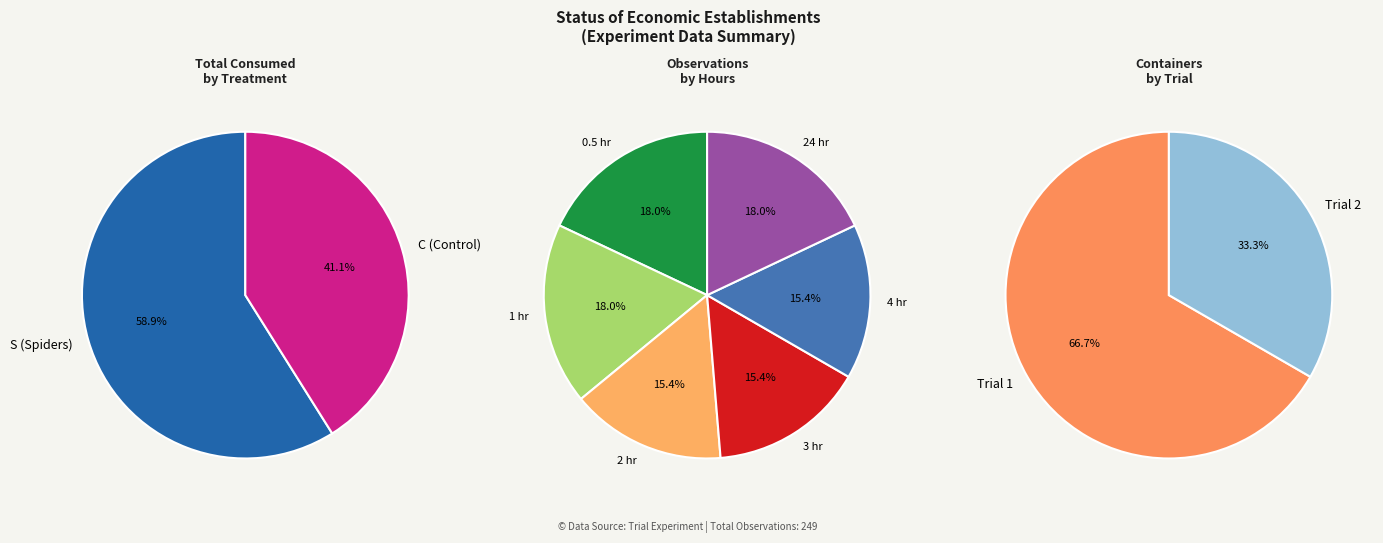

To the nearest percent, what is the average slice percentage?

17%